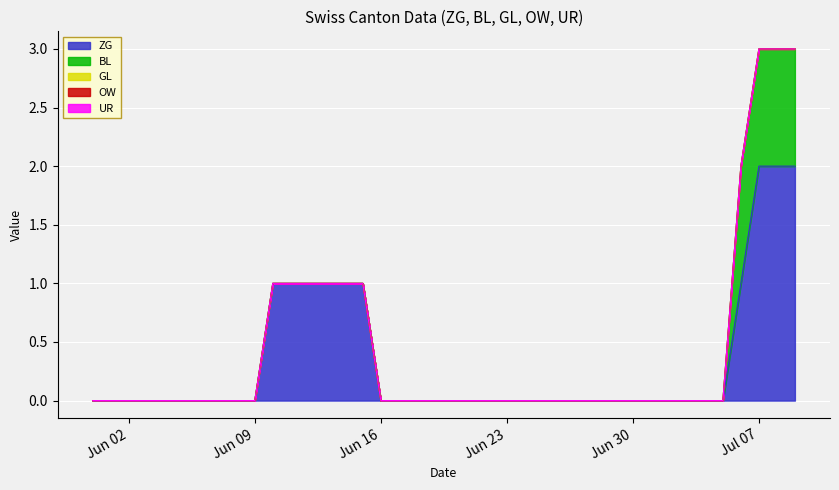

How many lines are shown in the chart?

5